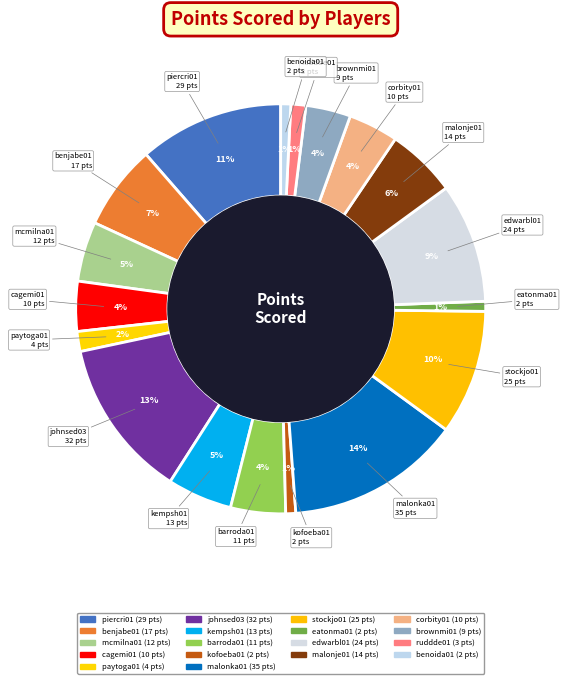

How many slices are in this pie chart?

18